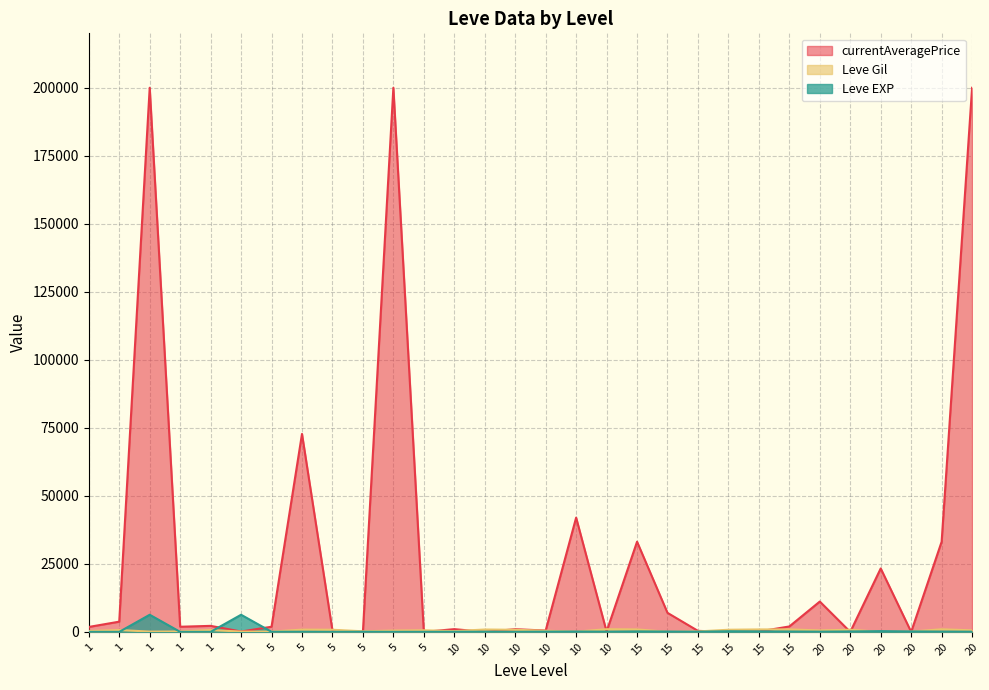

What is the value of the Leve Gil point at the 27th from the left?

540